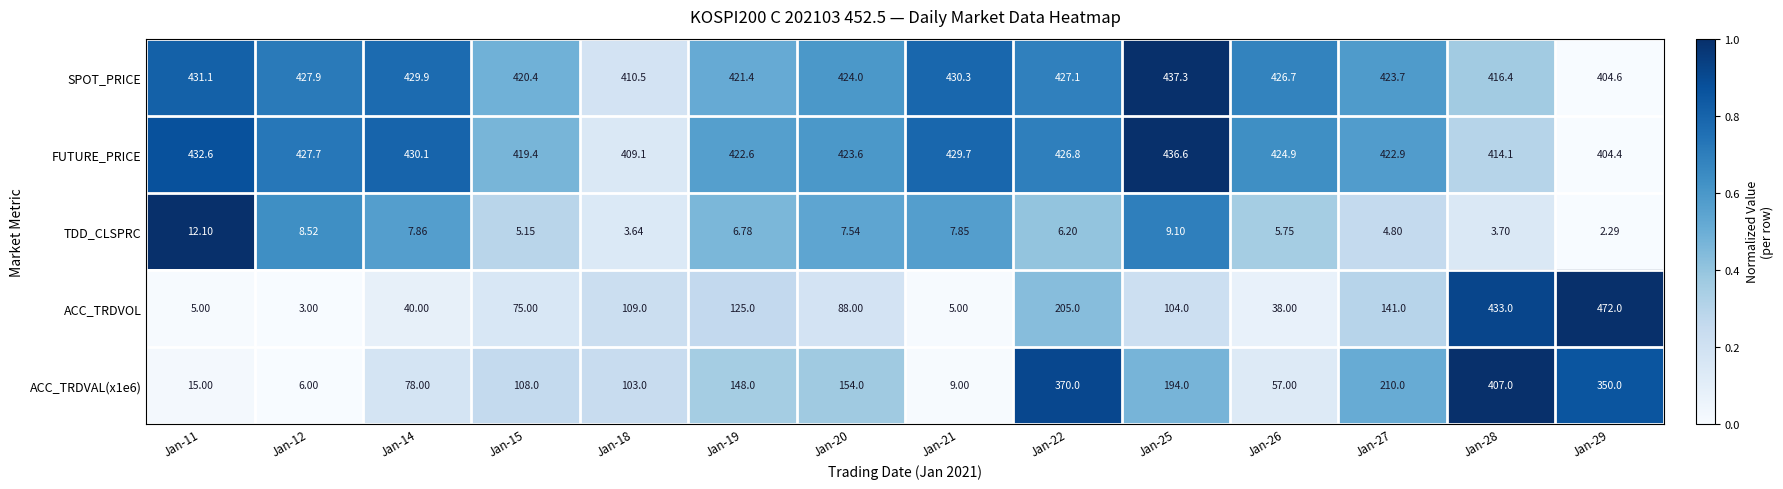

List the series in order of their peak value, lowest first.

TDD_CLSPRC, ACC_TRDVAL(x1e6), FUTURE_PRICE, SPOT_PRICE, ACC_TRDVOL